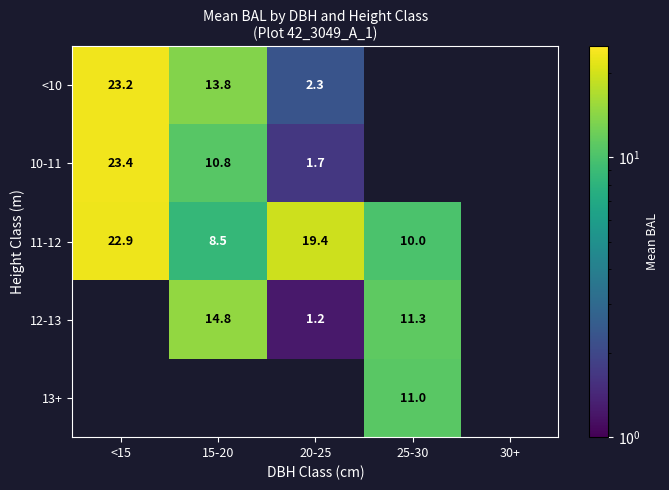

The value of 10-11 at 15-20 is 10.8. True or false?

True